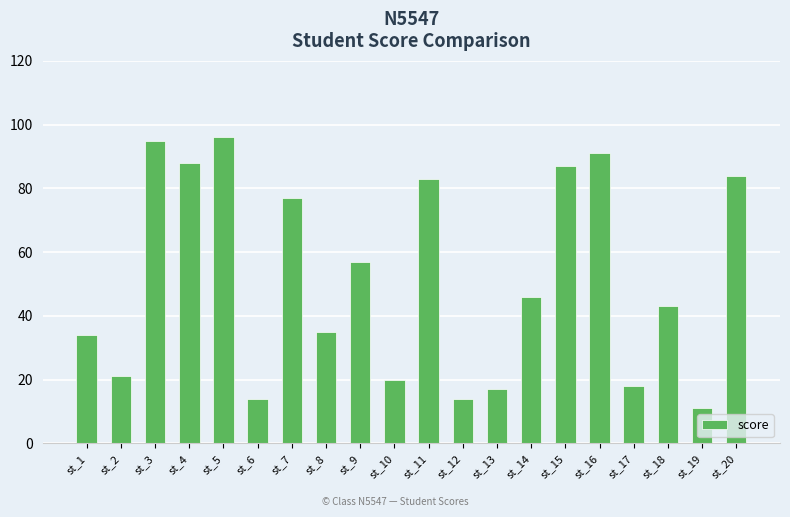

What is the sum of the values at st_20 and st_8?

119